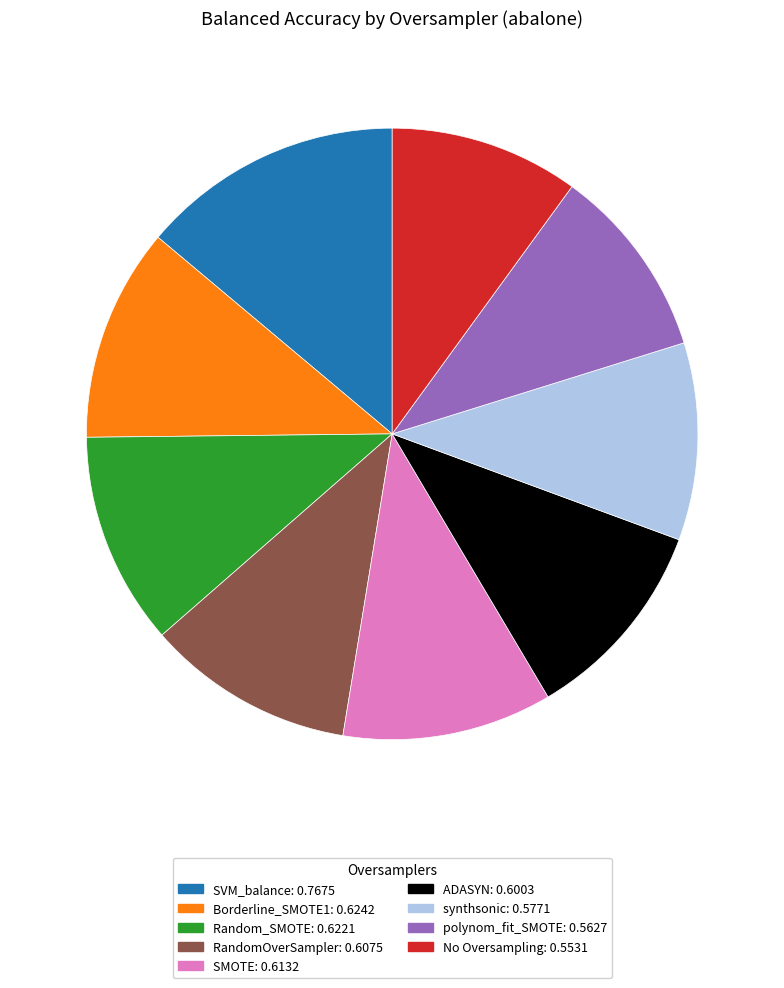

Which has a higher value, synthsonic or Random_SMOTE?

Random_SMOTE